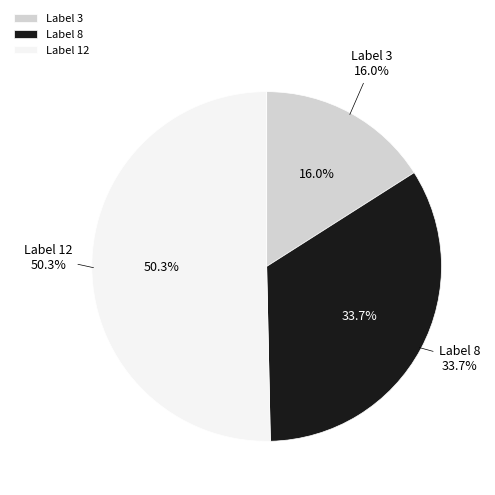

Is it true that 8 is 28% of the pie?

False